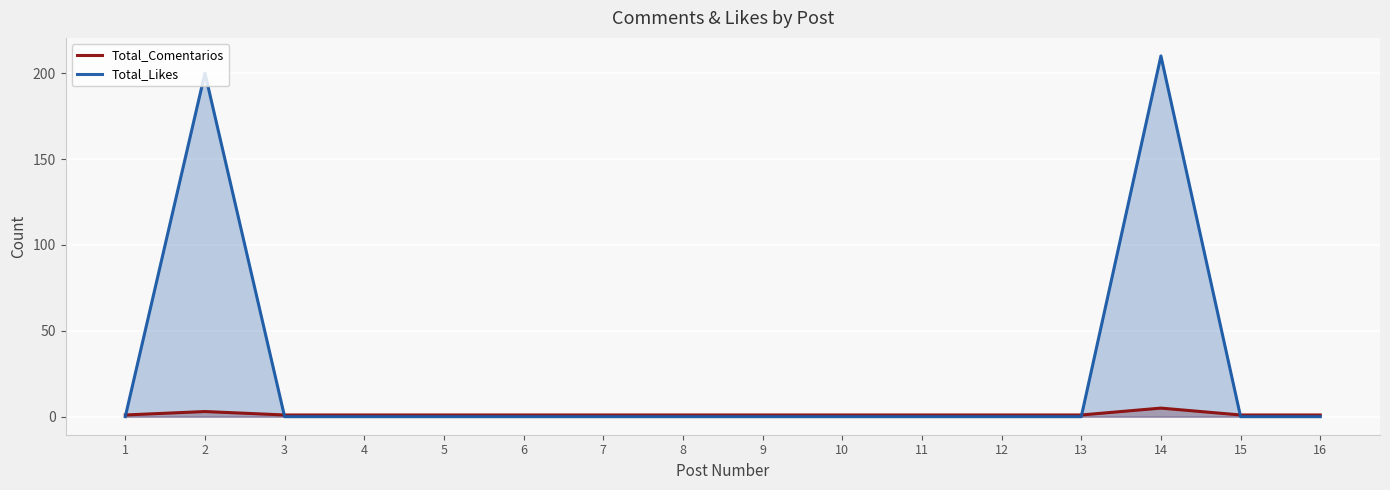

Reading left to right, extract all data points from this chart.

Total_Comentarios: 1=1	2=3	3=1	4=1	5=1	6=1	7=1	8=1	9=1	10=1	11=1	12=1	13=1	14=5	15=1	16=1
Total_Likes: 1=0	2=200	3=0	4=0	5=0	6=0	7=0	8=0	9=0	10=0	11=0	12=0	13=0	14=210	15=0	16=0